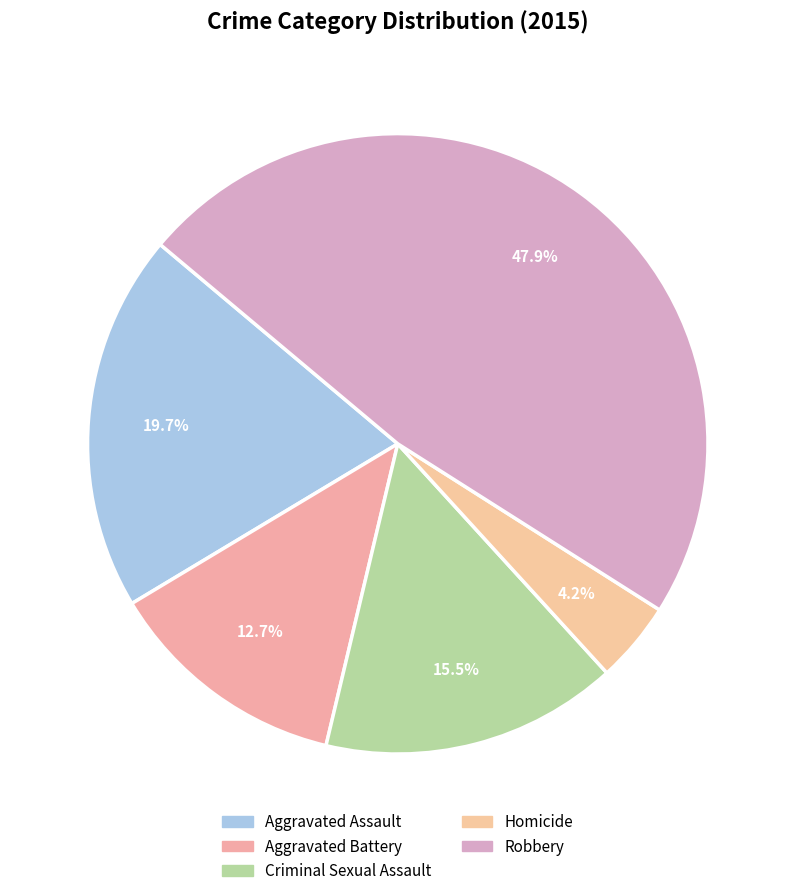

How many segments does this pie chart have?

5